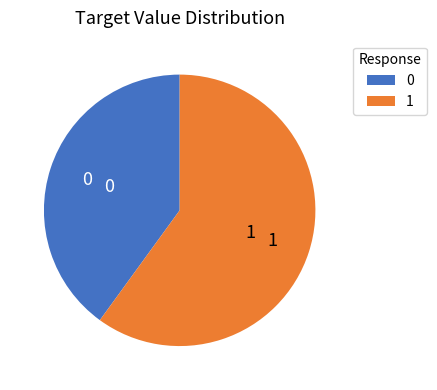

Rank the categories by value from lowest to highest.

0, 1